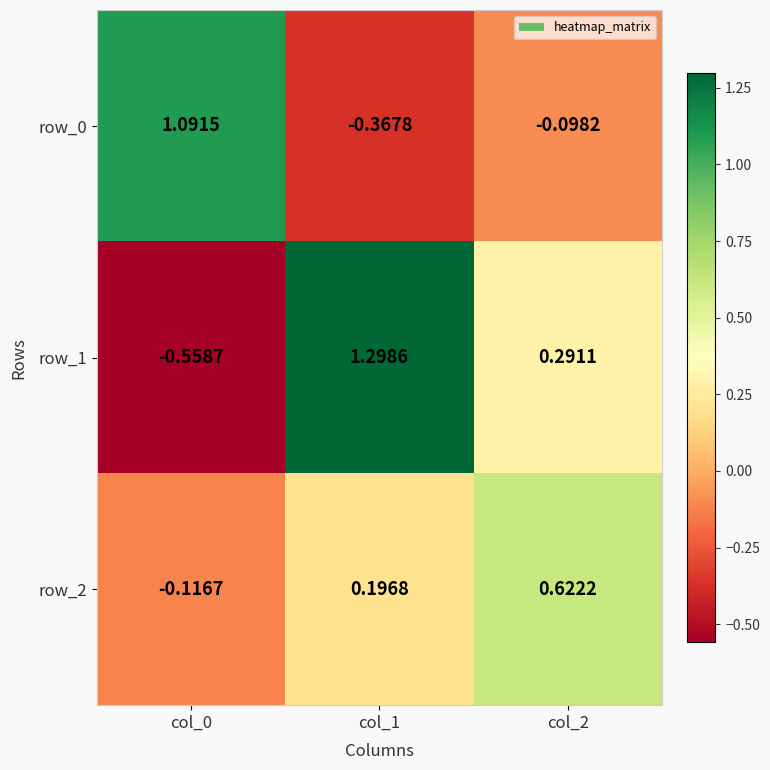

How many positive values does the row_2 series have?

2